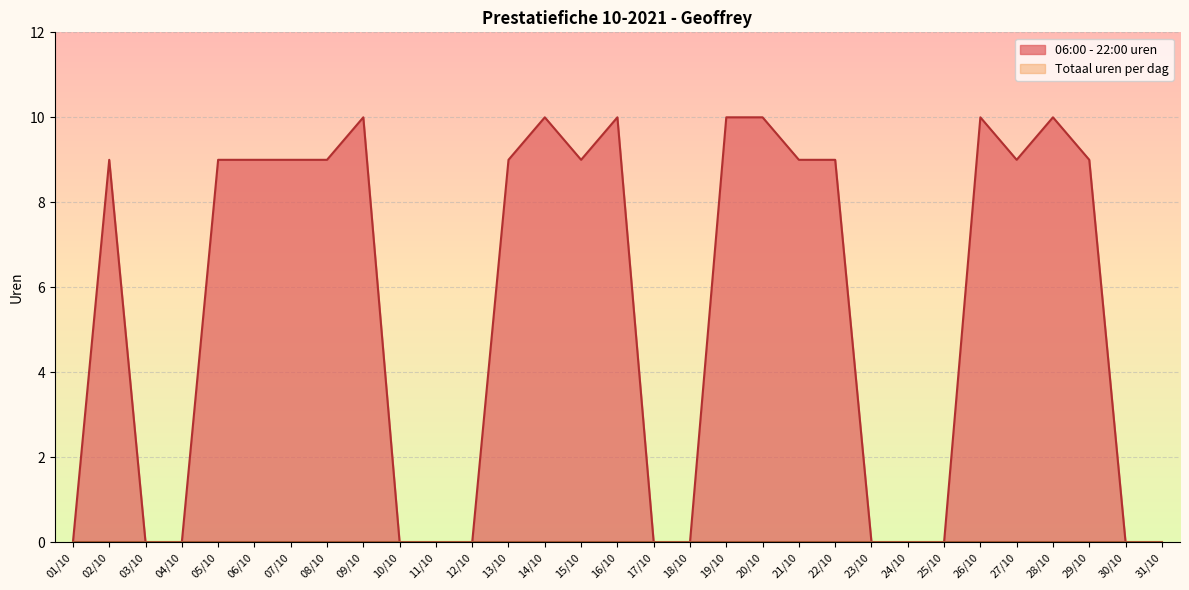

Which series has the largest total across all categories?

06:00 - 22:00 uren